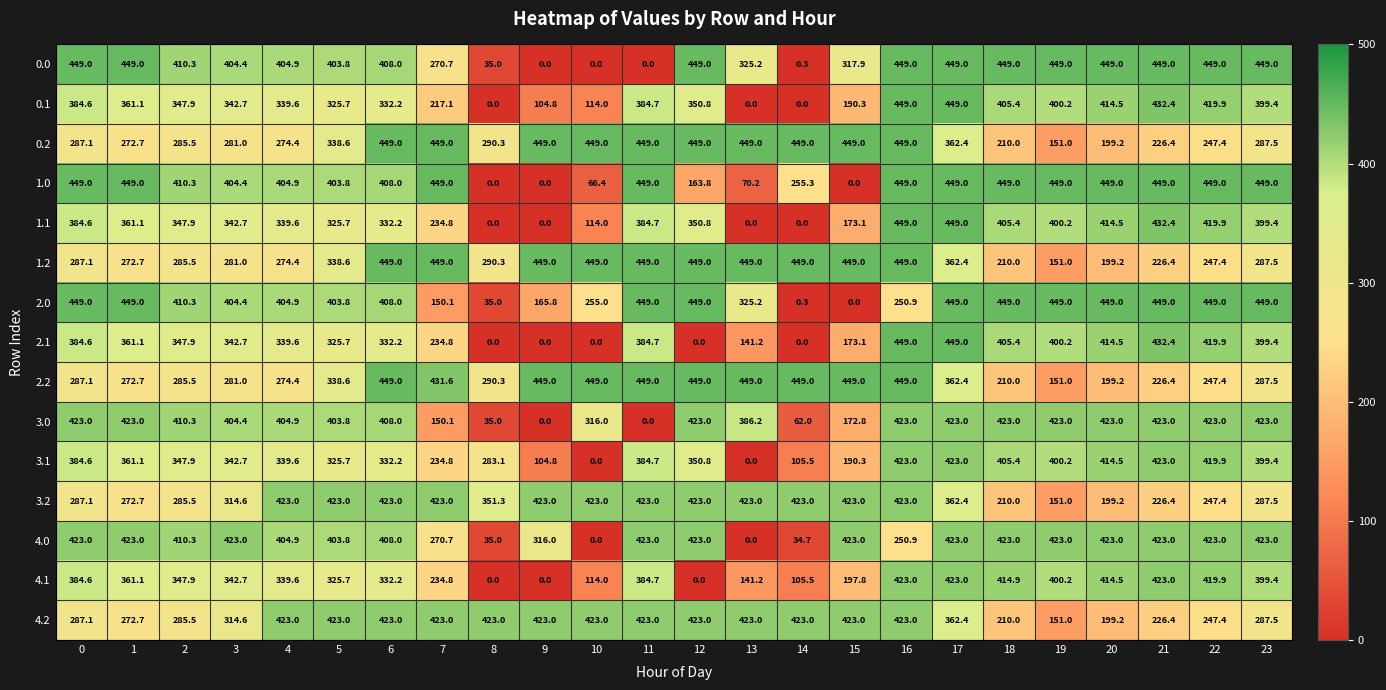

True or false: 1.2 has a value of 281.0 at 3.

True